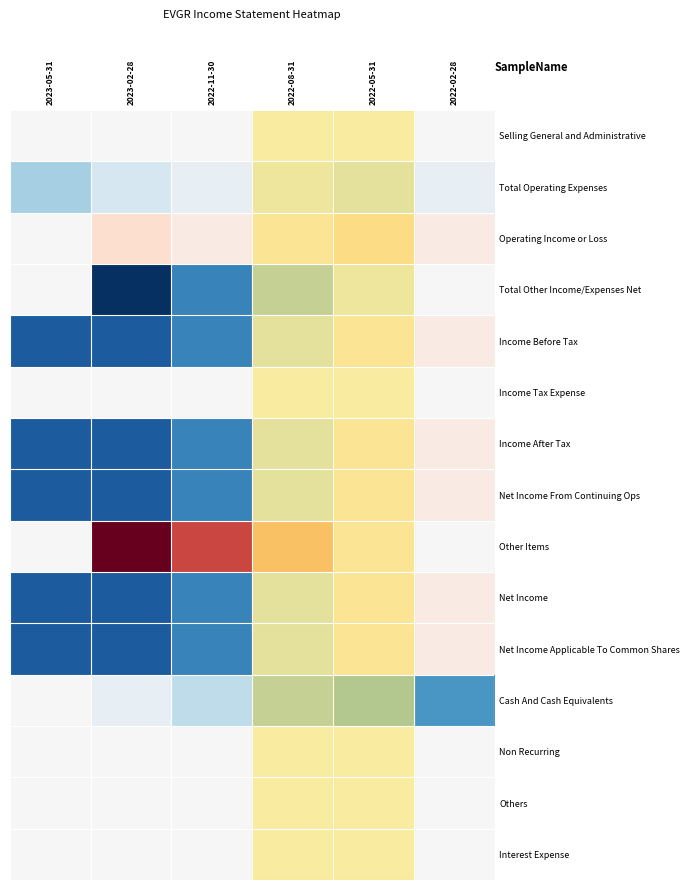

Which label corresponds to the largest value in the chart?

2023-02-28